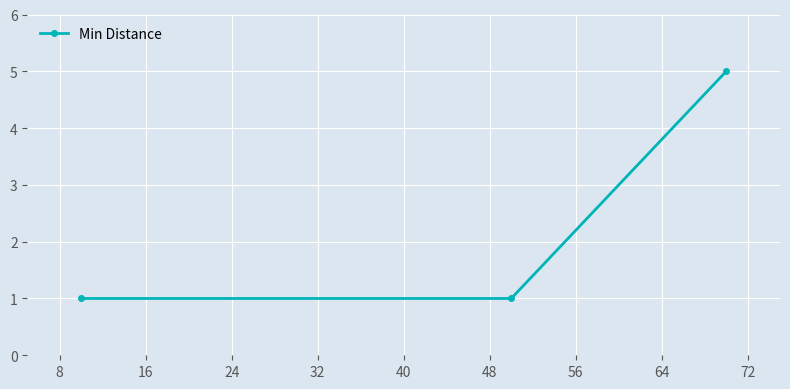

What is the value of the 3rd point from the left?

5